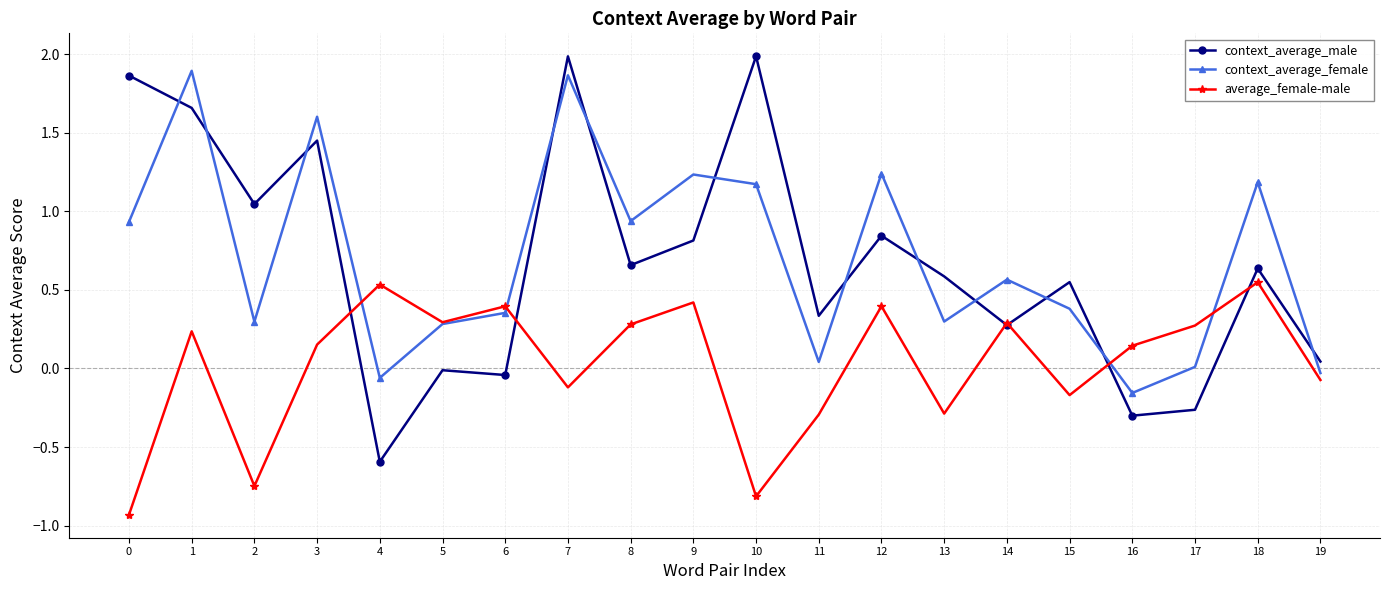

Is the value of average_female-male at 14 greater than the value of context_average_male at 1?

No